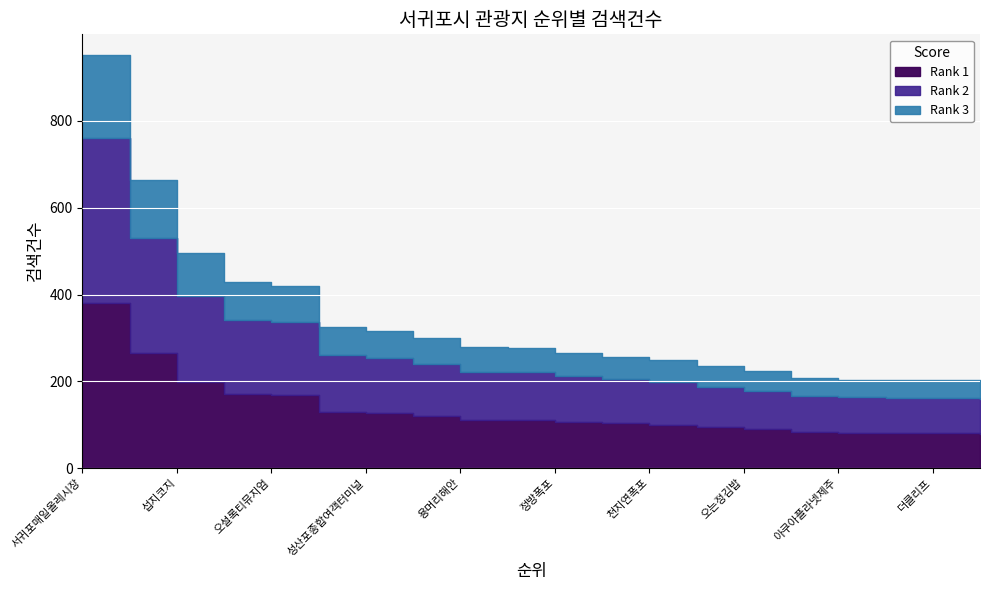

What is the difference between the second highest and minimum values?

464